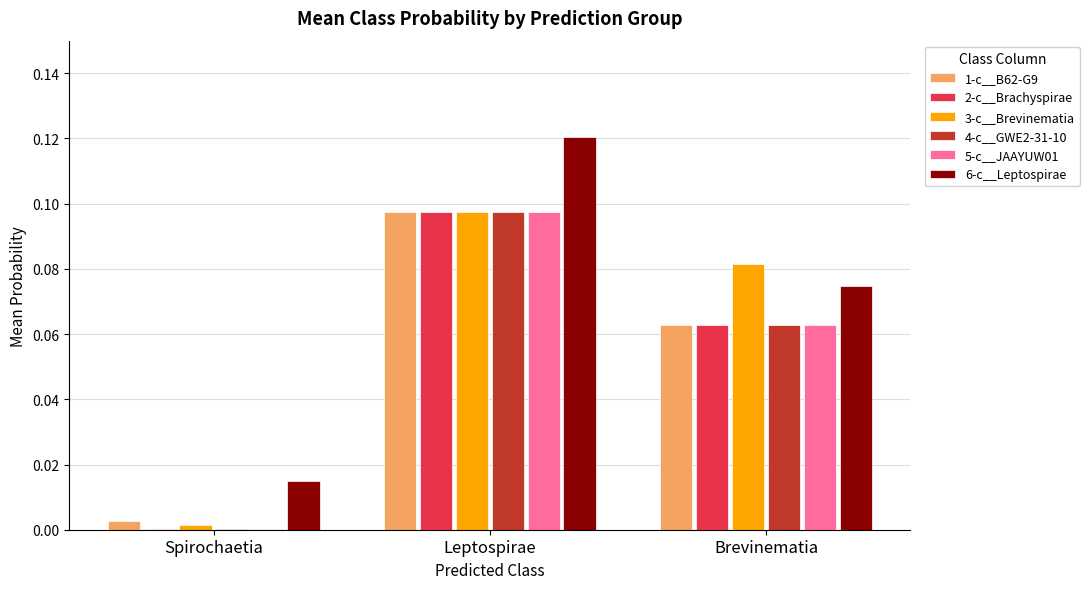

True or false: 2-c__Brachyspirae has a value of 0.0 at Spirochaetia.

True